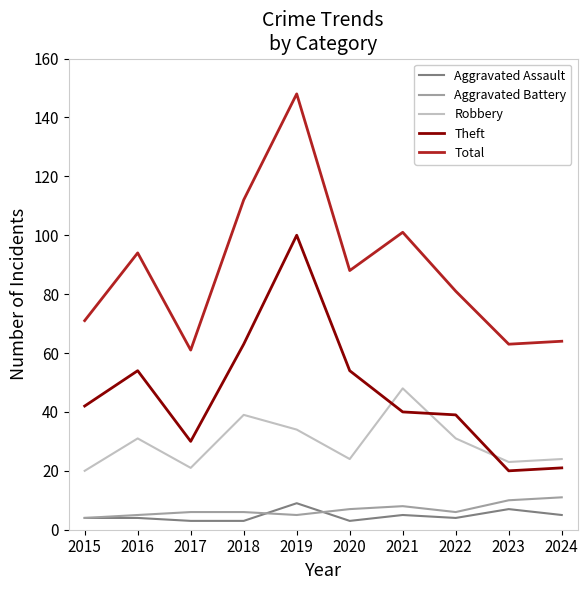

What is the maximum value shown in the chart?

148